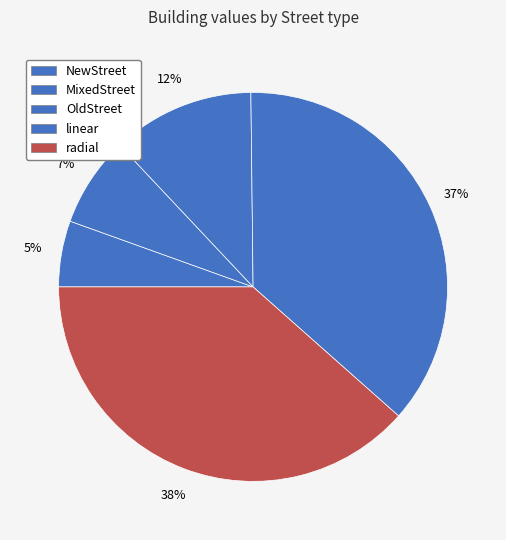

How many segments does this pie chart have?

5